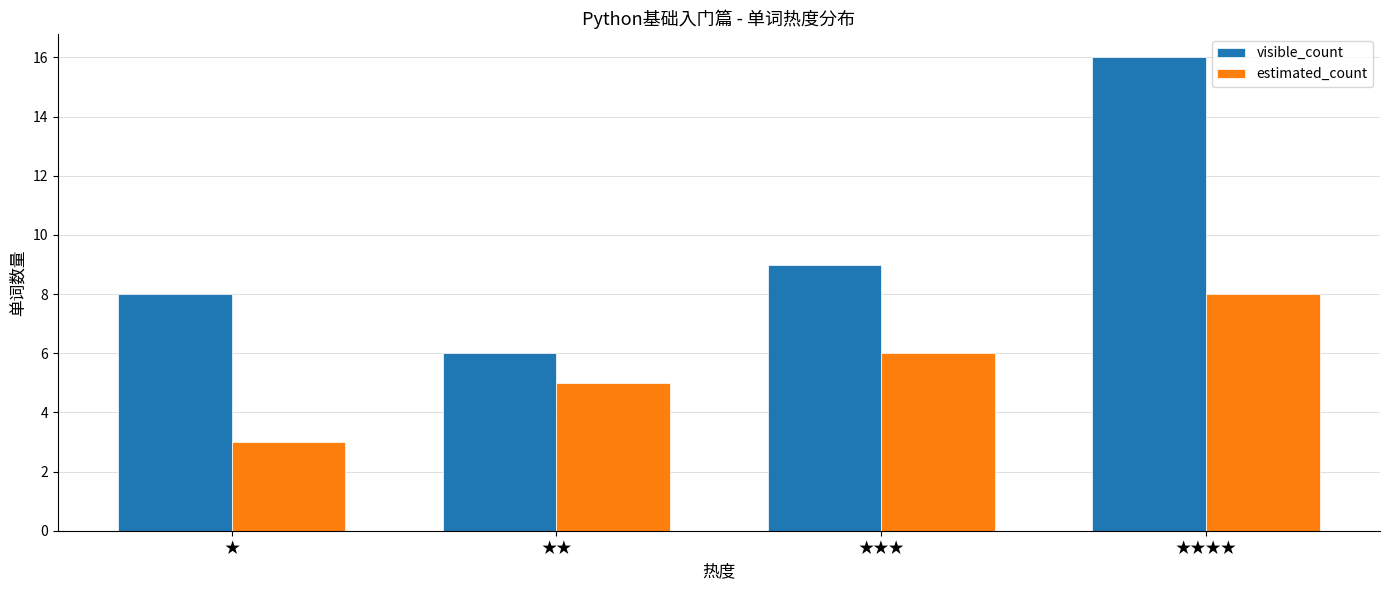

What is the total value across all series at ★★★?

15